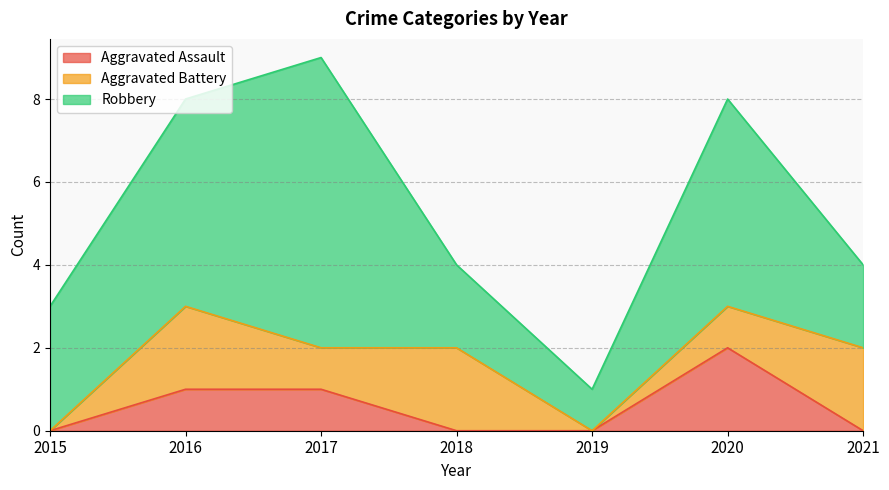

List the series in order of their peak value, lowest first.

Aggravated Assault, Aggravated Battery, Robbery